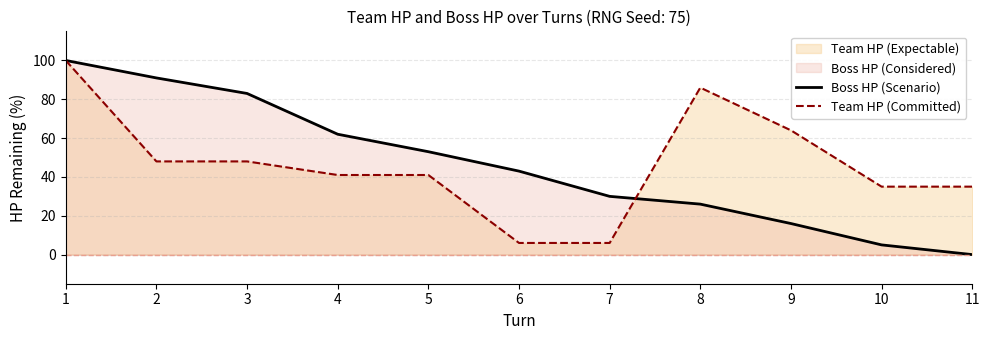

What is the difference between the second highest and minimum values in the Boss HP (Scenario) series?

91